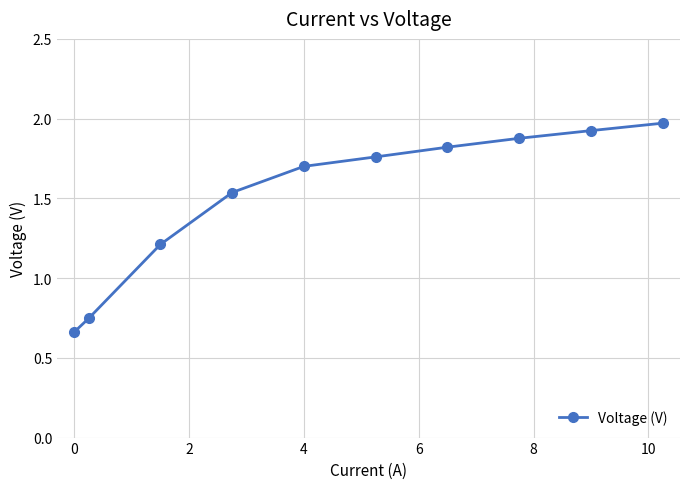

True or false: there are more than 2 points higher than both neighbors.

False